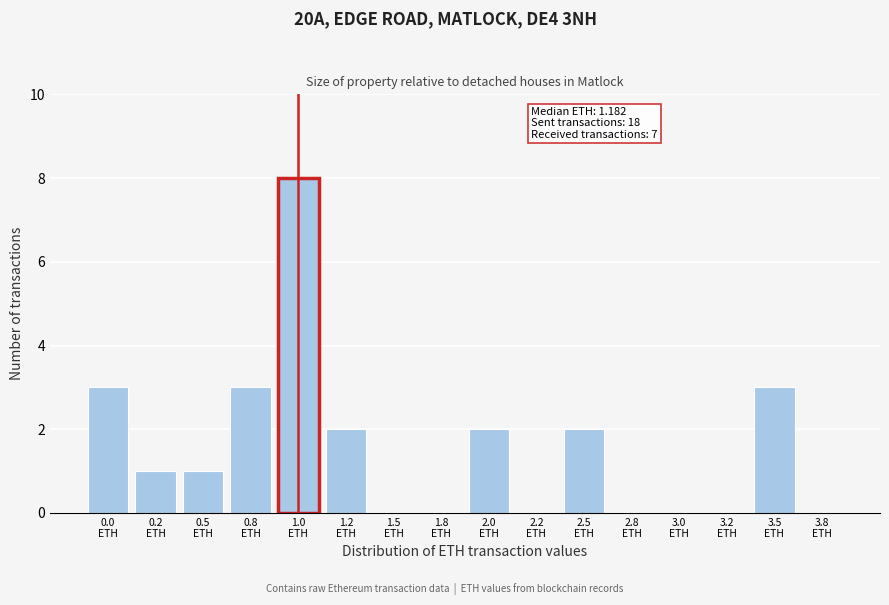

What is the greatest value displayed?

8